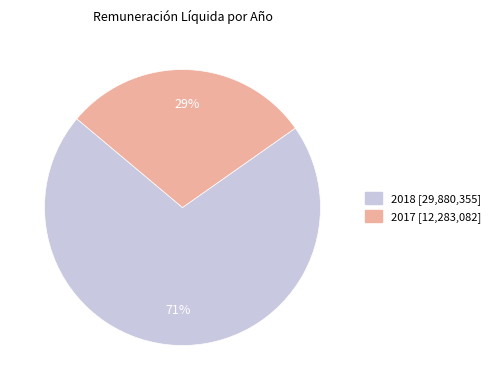

Is it true that 2017 is 29% of the pie?

True